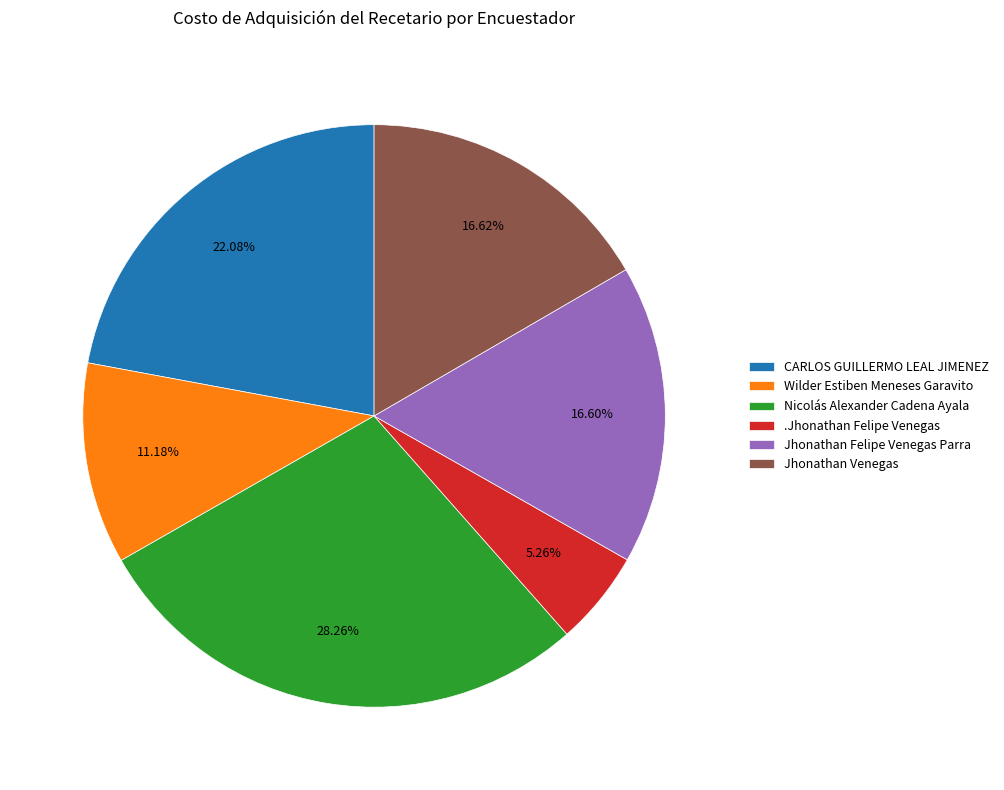

Is there any slice that represents more than half of the pie?

No